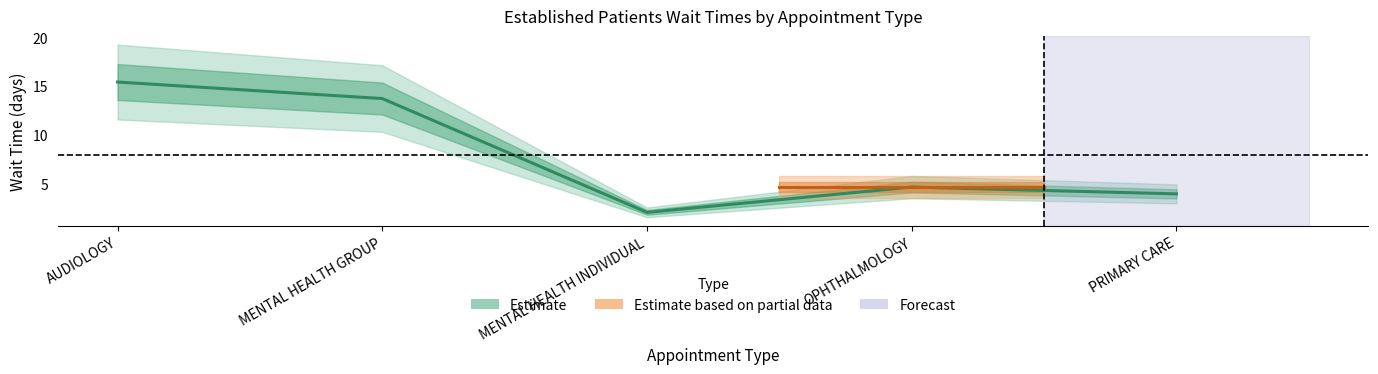

How many values exceed 4?

3